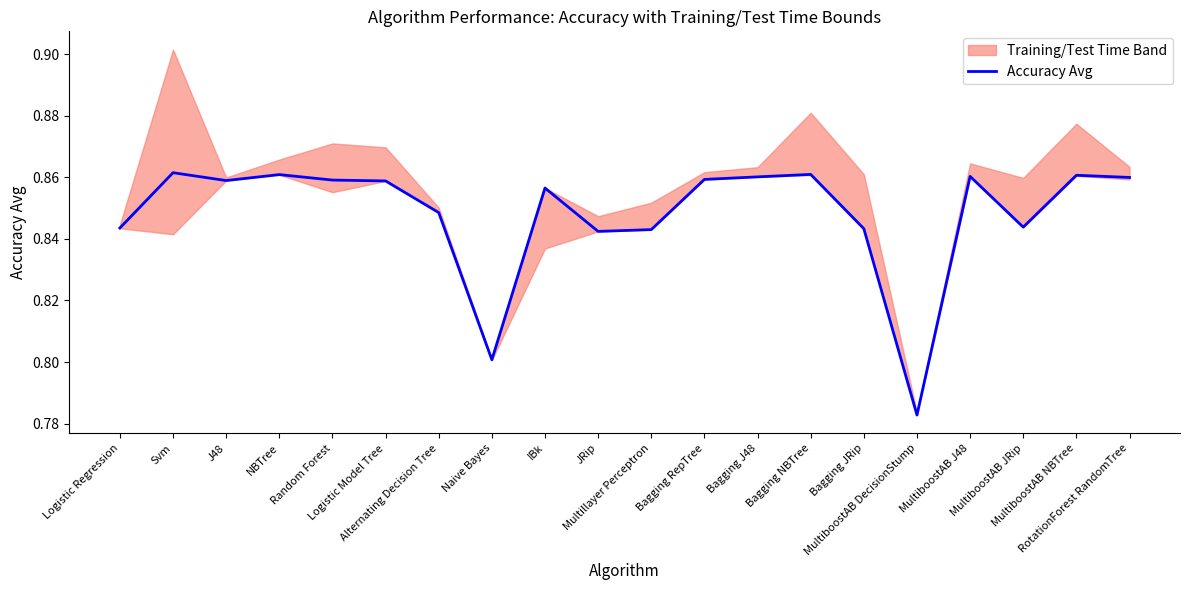

What is the value of the 6th point from the left?

0.9